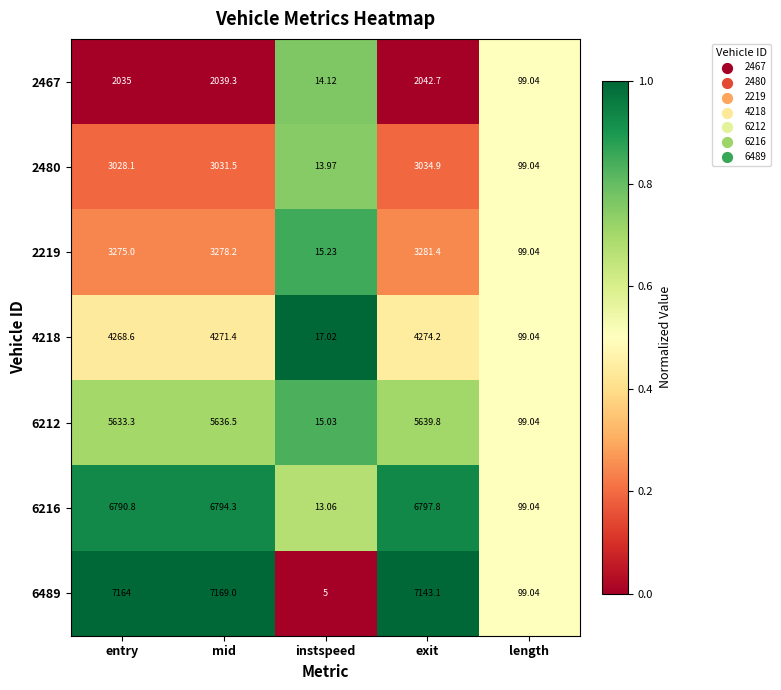

Count the number of data series in this chart.

7